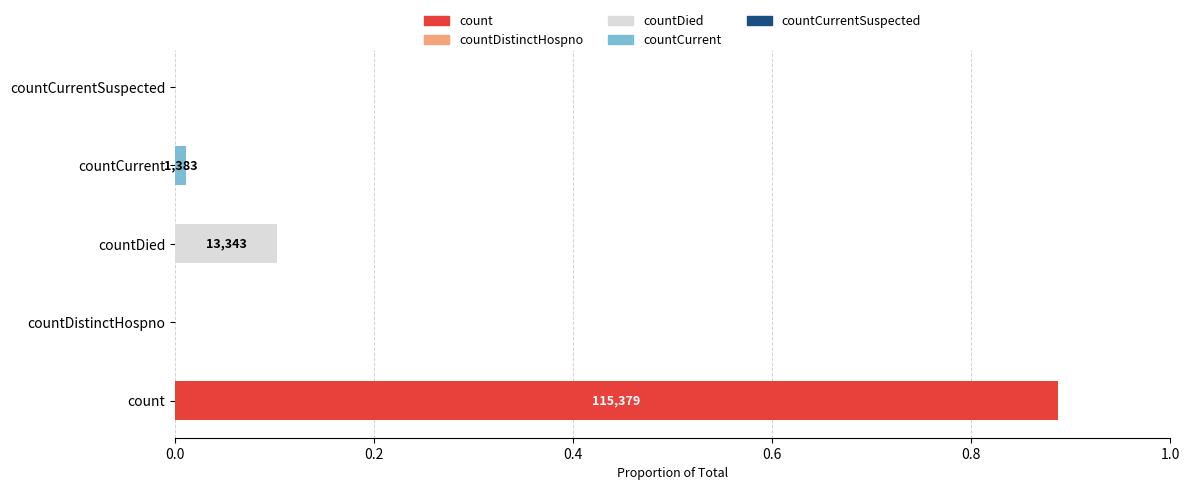

What is the maximum value shown in the chart?

115379